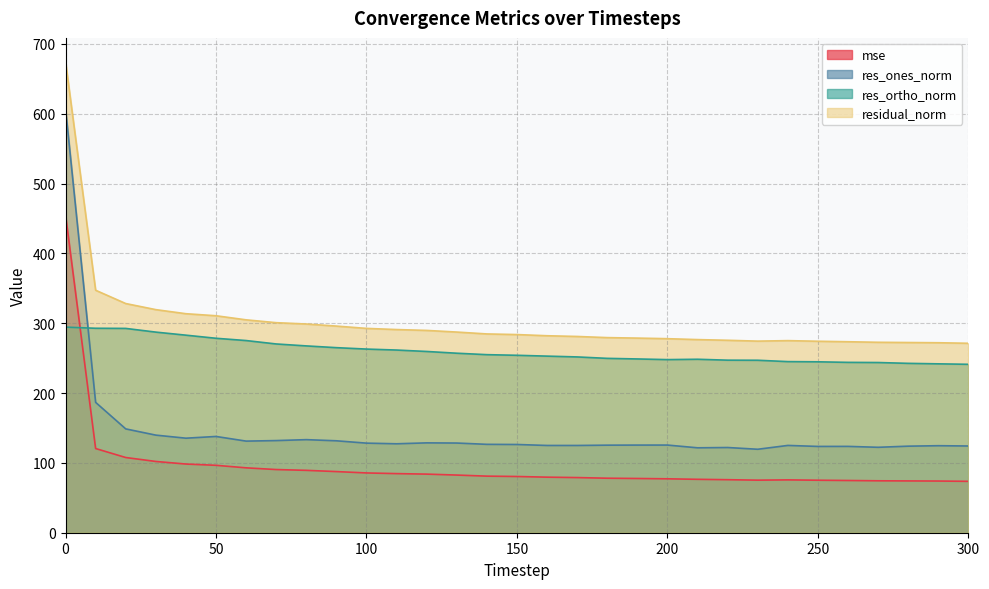

True or false: res_ones_norm and mse cross at least once.

False